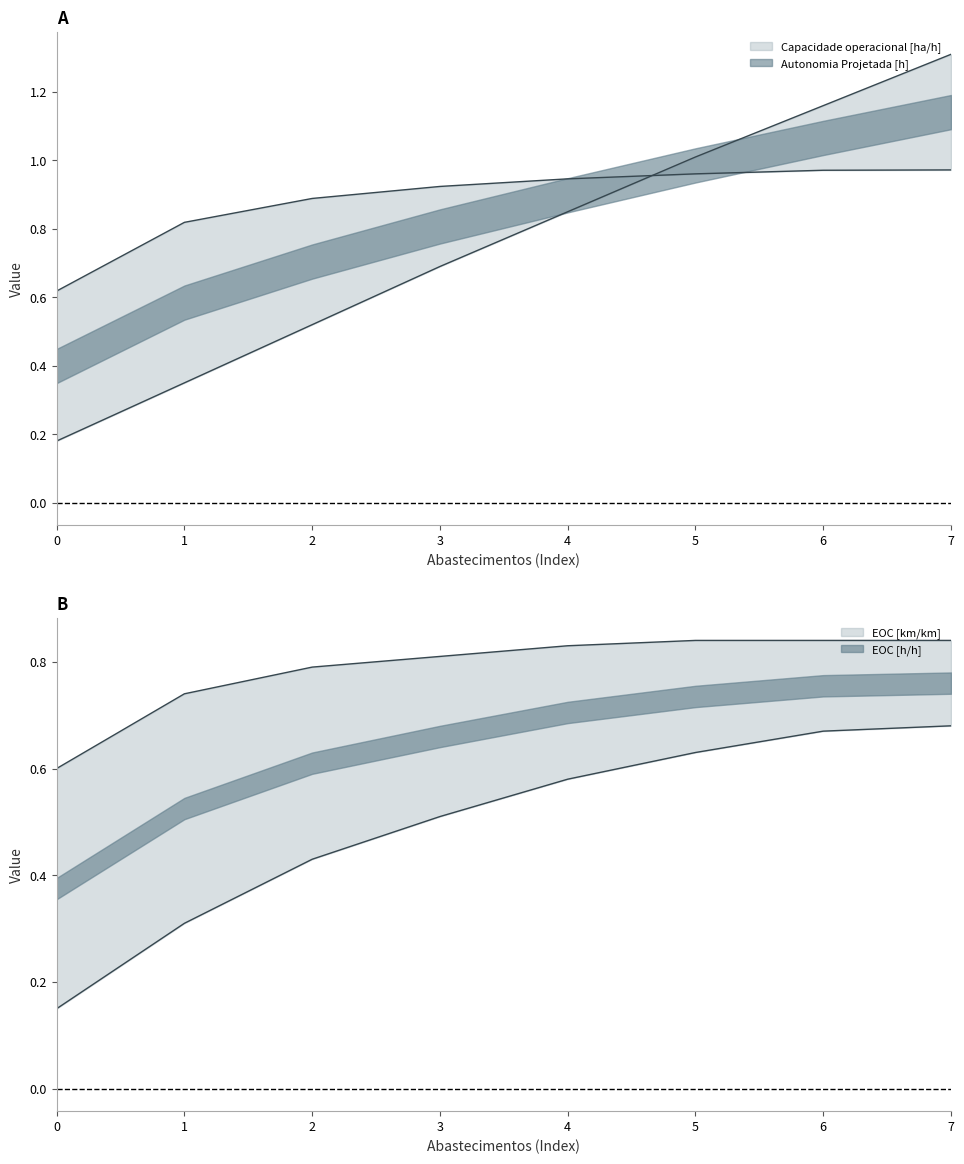

Which has a higher value, 3 or 1?

3